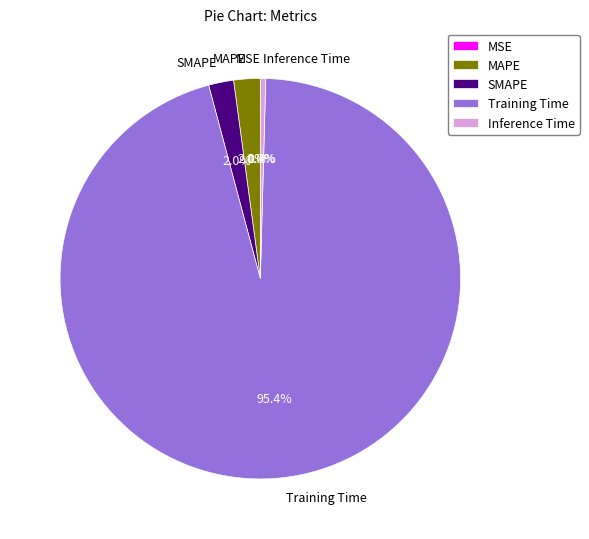

What portion of the pie excludes MAPE?

97.9%